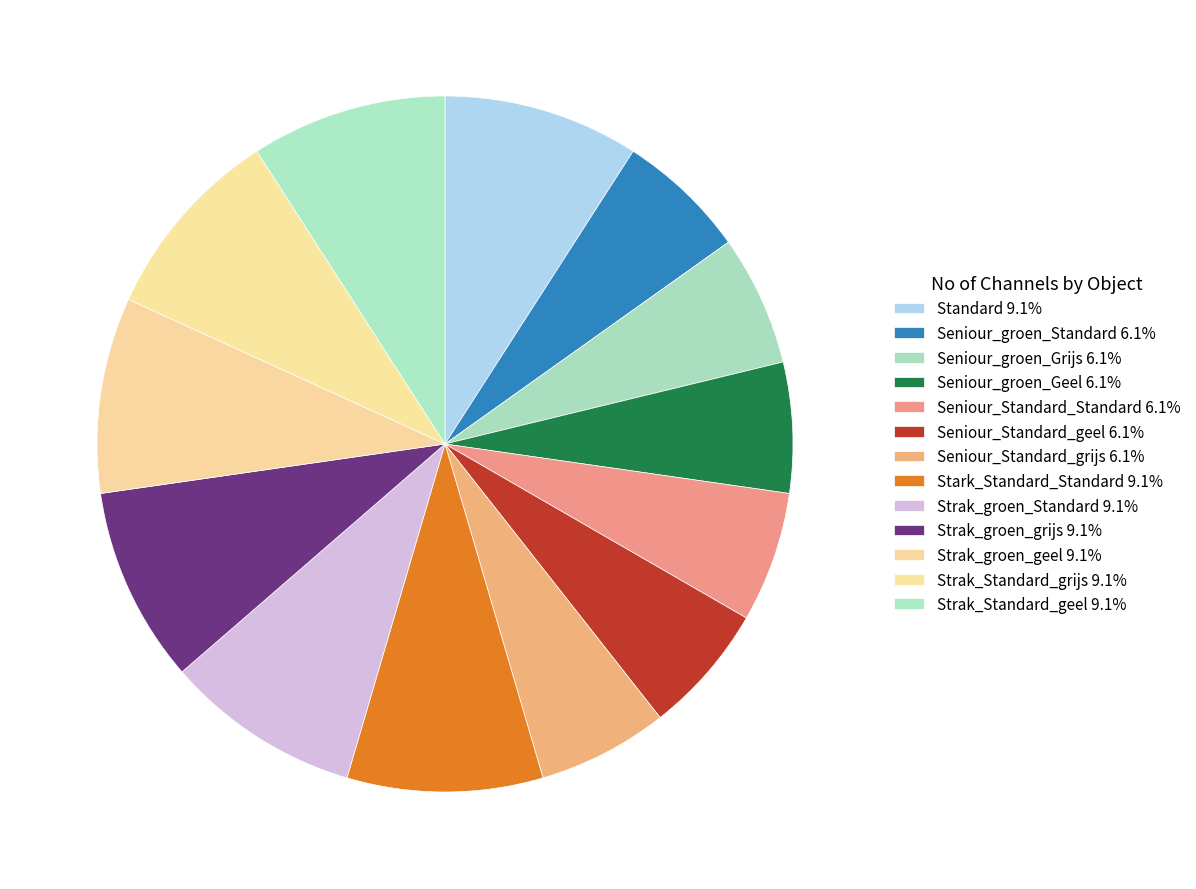

How many slices are in this pie chart?

13